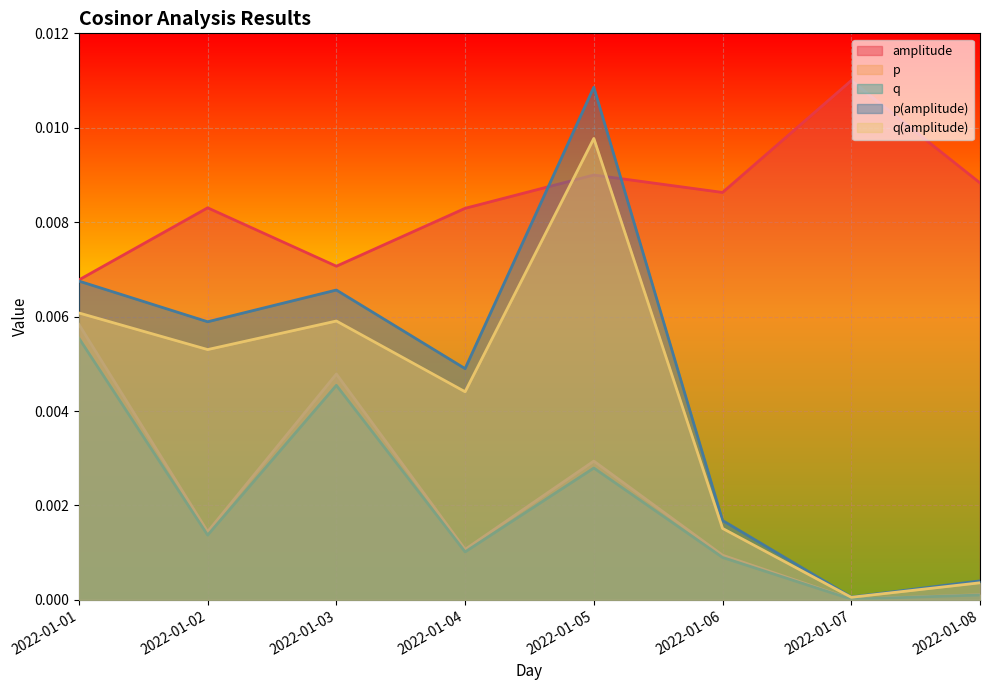

The value of q(amplitude) at 2022-01-04 is 0.0. True or false?

True